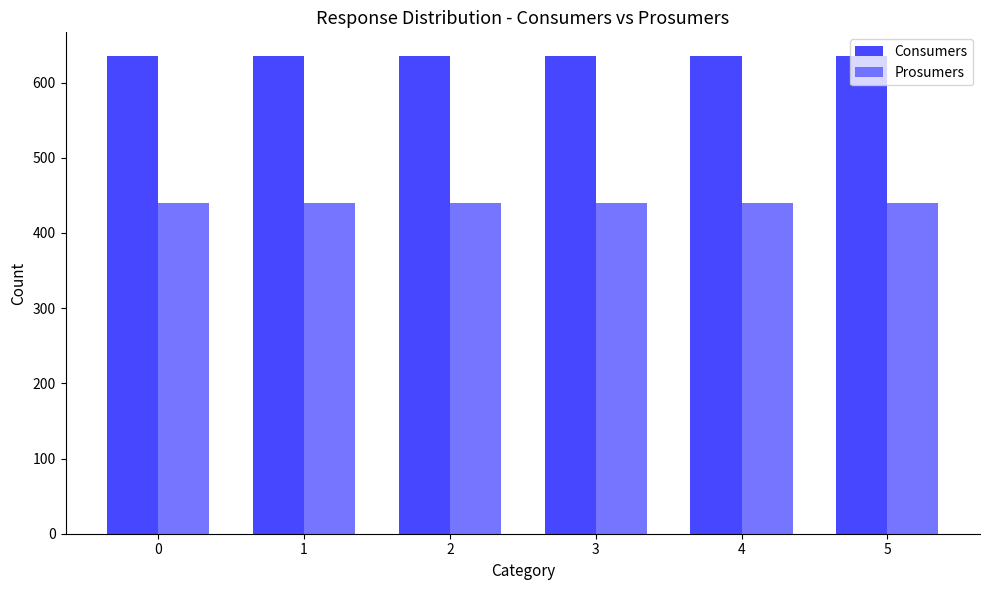

Reading left to right, extract all data points from this chart.

Consumers: 0=635	1=635	2=635	3=635	4=635	5=635
Prosumers: 0=440	1=440	2=440	3=440	4=440	5=440